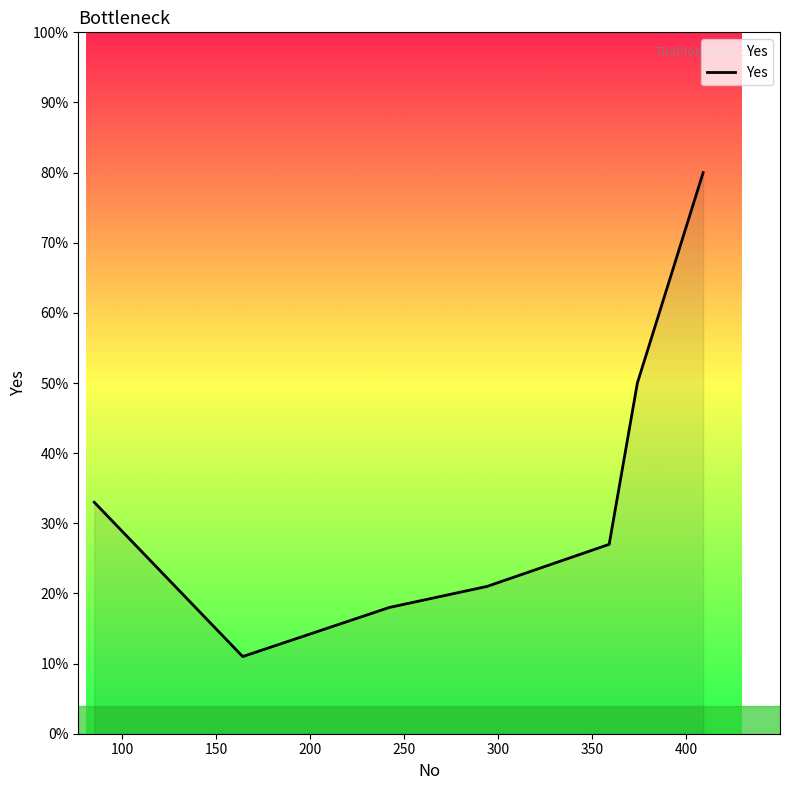

What is the minimum value shown in the chart?

11